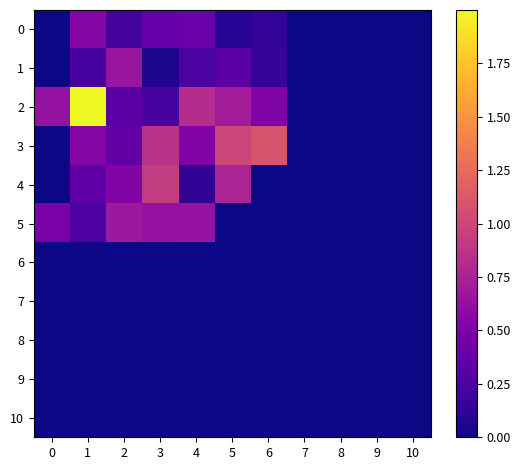

Which label corresponds to the largest value in the chart?

1